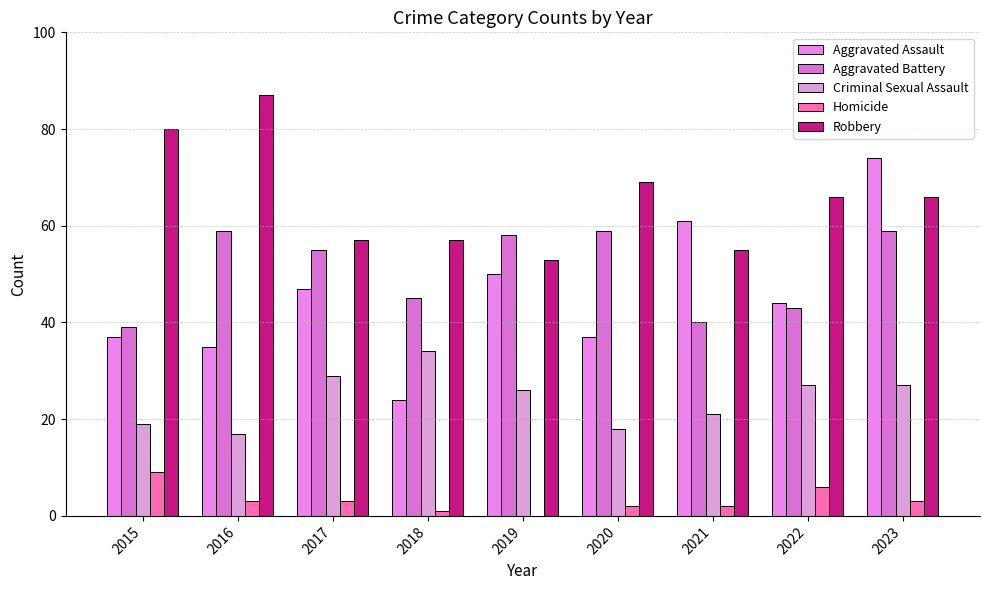

Between 2018 and 2019, which is larger?

2019